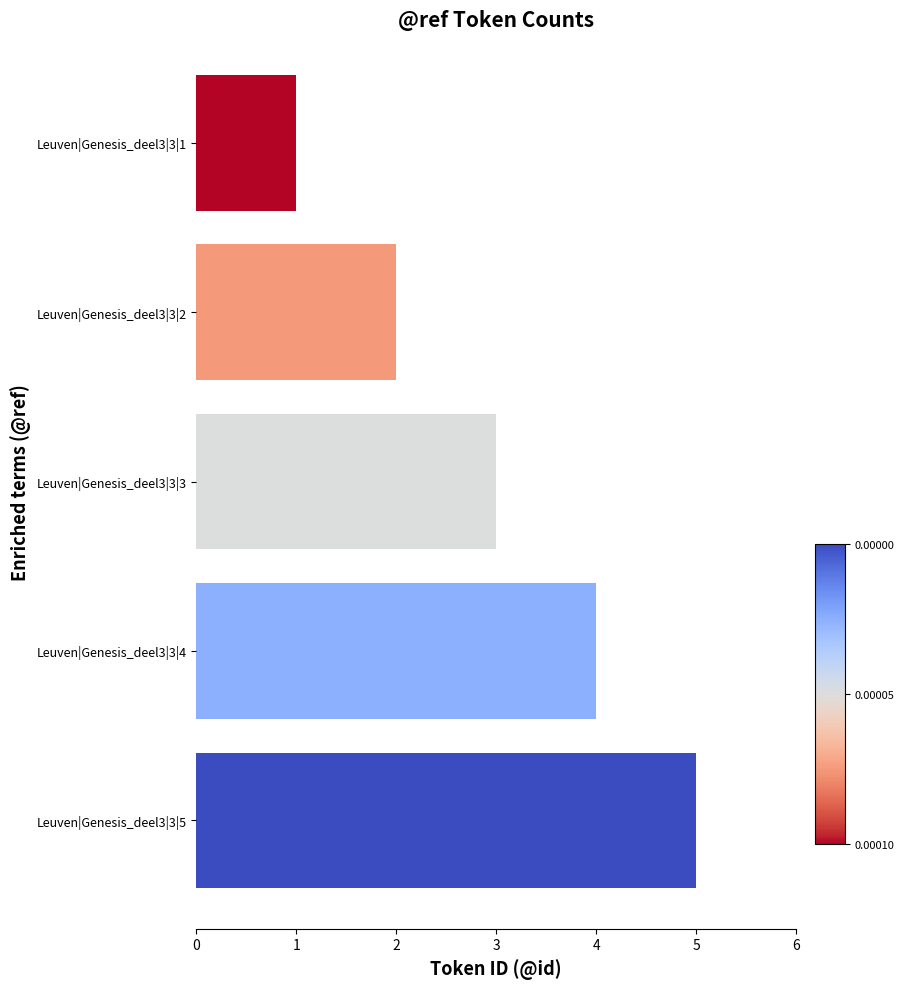

Rank the categories by value from highest to lowest.

Leuven|Genesis_deel3|3|5, Leuven|Genesis_deel3|3|4, Leuven|Genesis_deel3|3|3, Leuven|Genesis_deel3|3|2, Leuven|Genesis_deel3|3|1